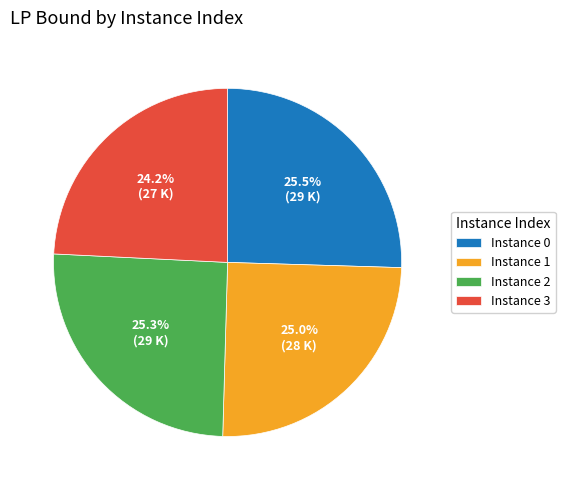

What percentage is NOT represented by Instance 1?

75.0%